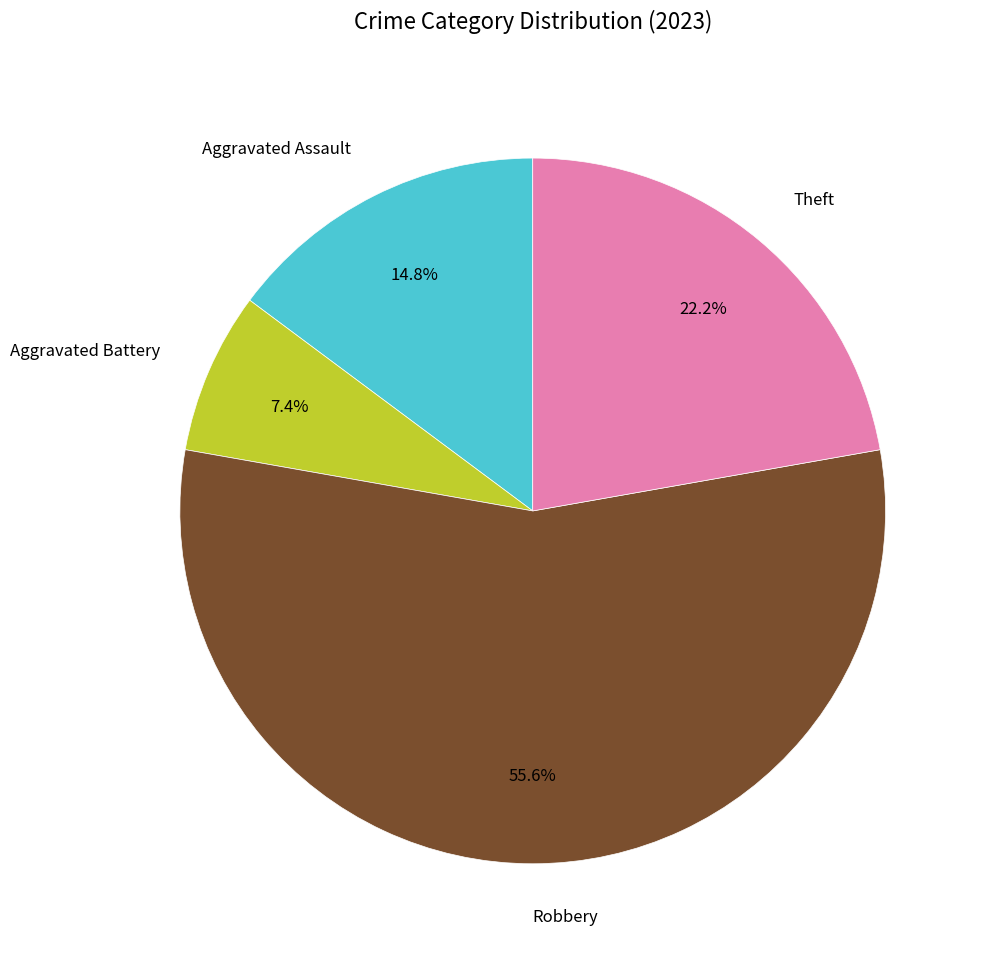

Between Aggravated Assault and Aggravated Battery, which is larger?

Aggravated Assault